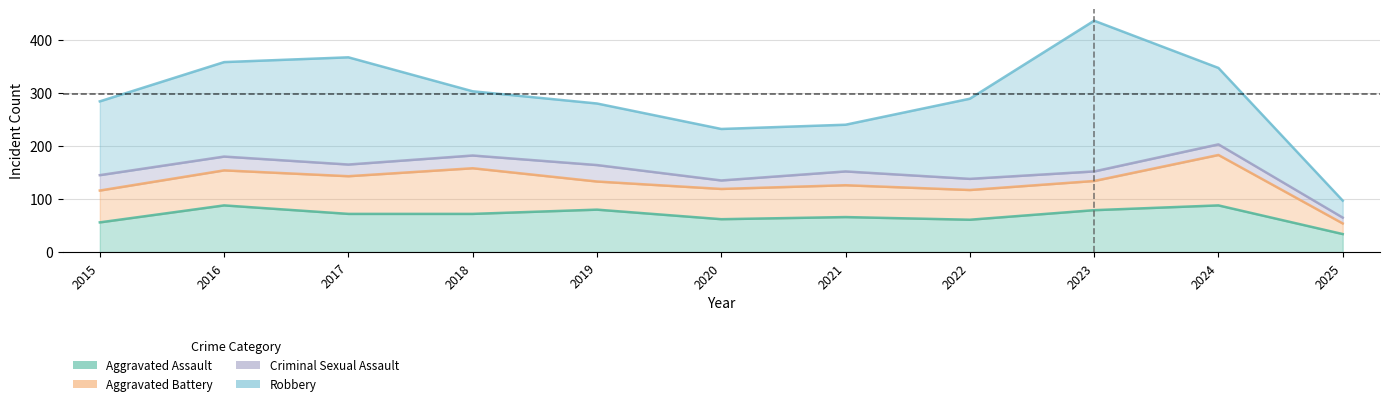

What is the difference between the second highest and second lowest values in the Aggravated Battery series?

33